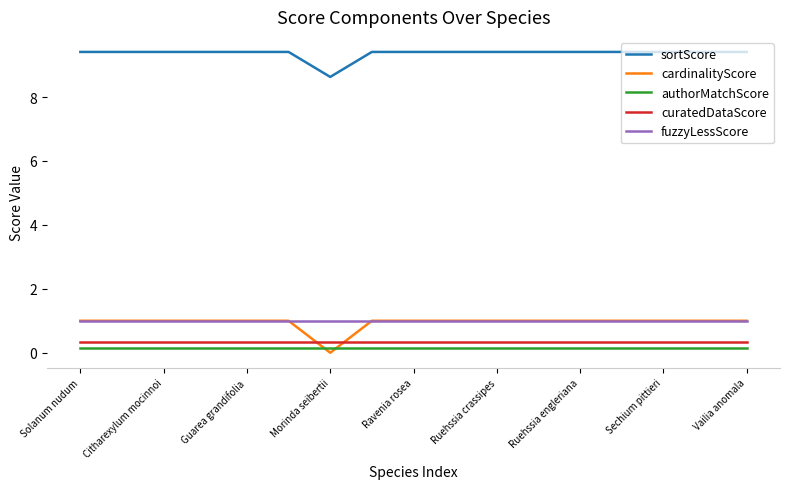

True or false: sortScore and curatedDataScore cross at least once.

False